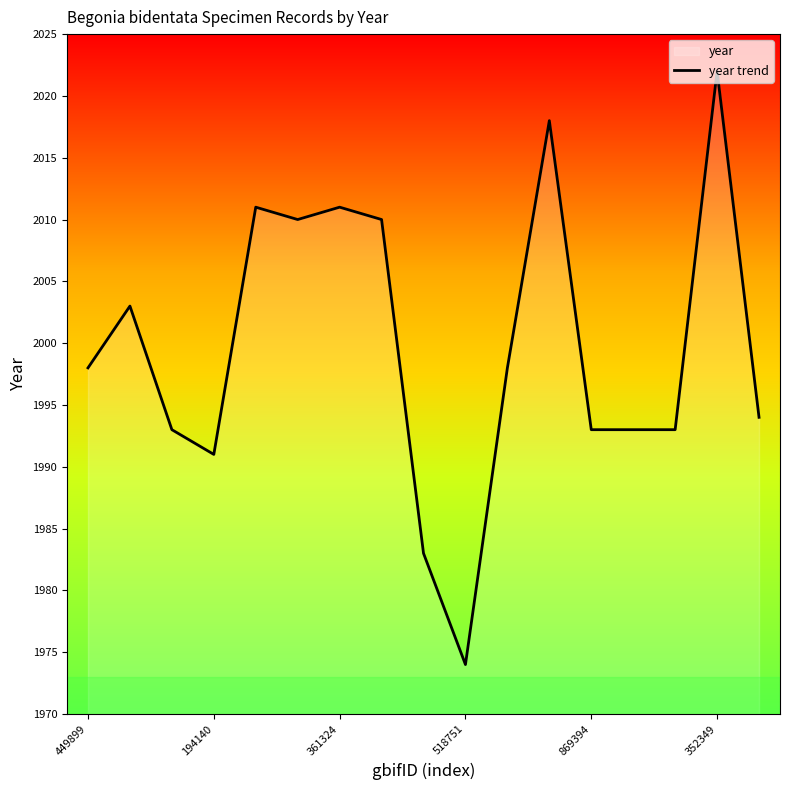

How many points are higher than both their immediate neighbors (excluding endpoints)?

5